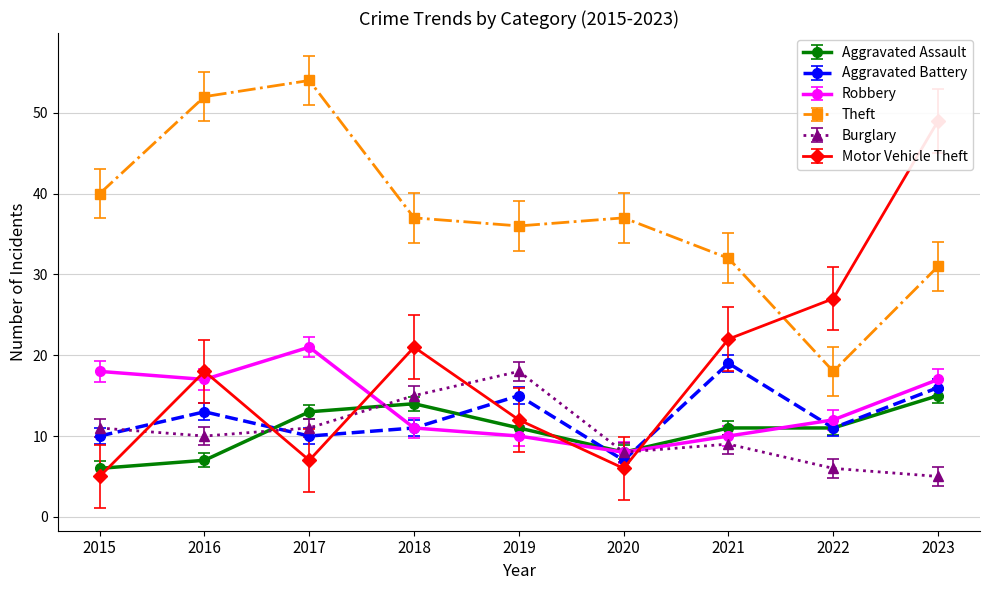

True or false: Aggravated Battery and Theft intersect in this chart.

False